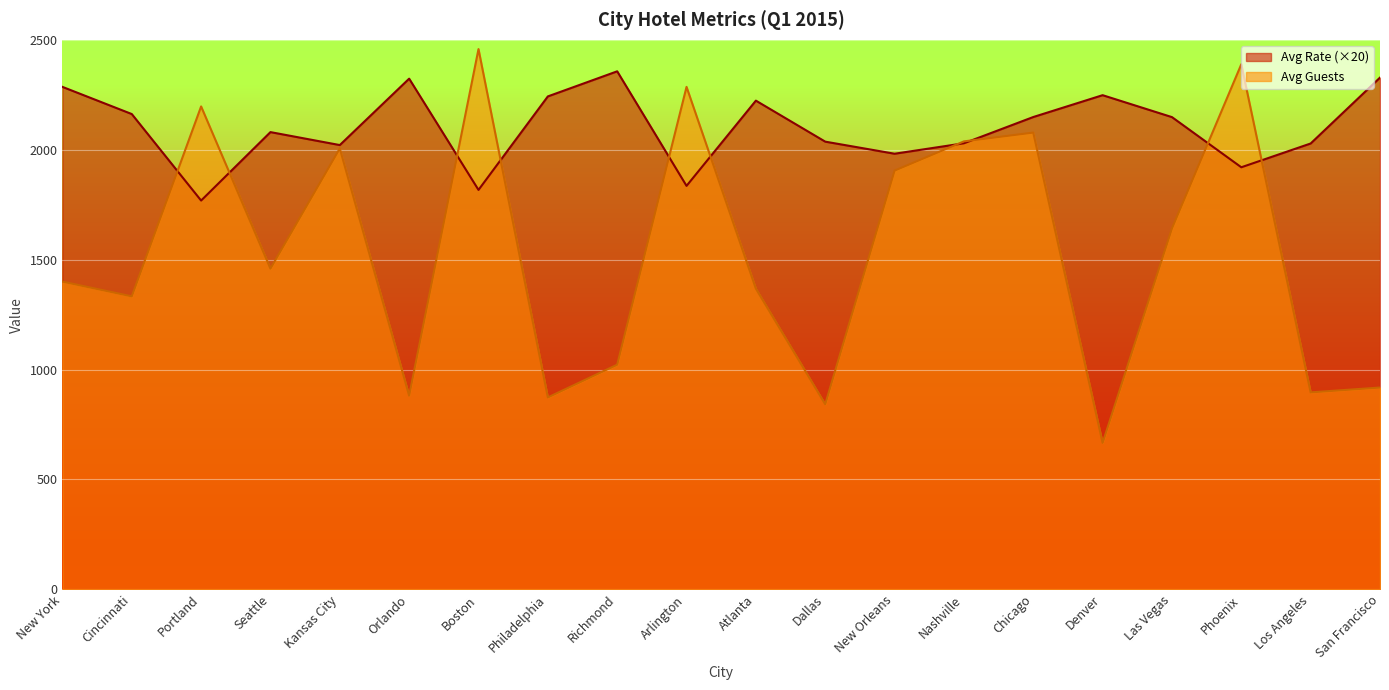

At which label does Avg Guests reach its minimum?

Denver